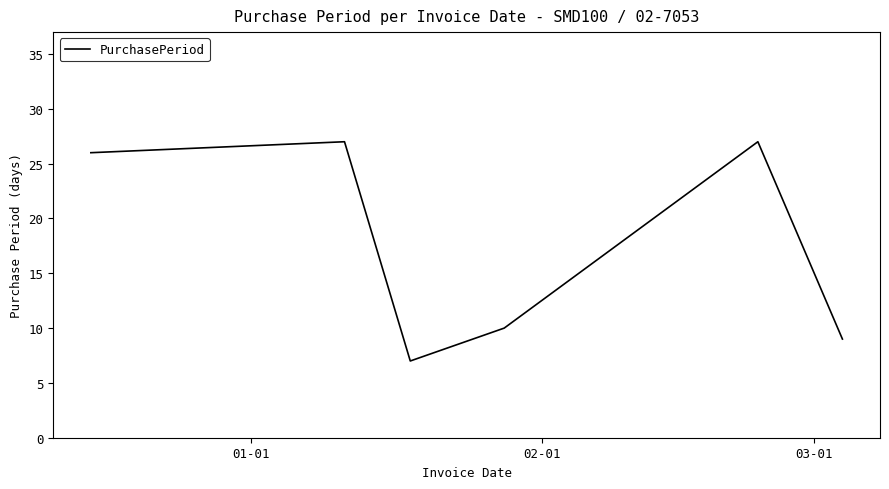

What is the minimum value shown in the chart?

7